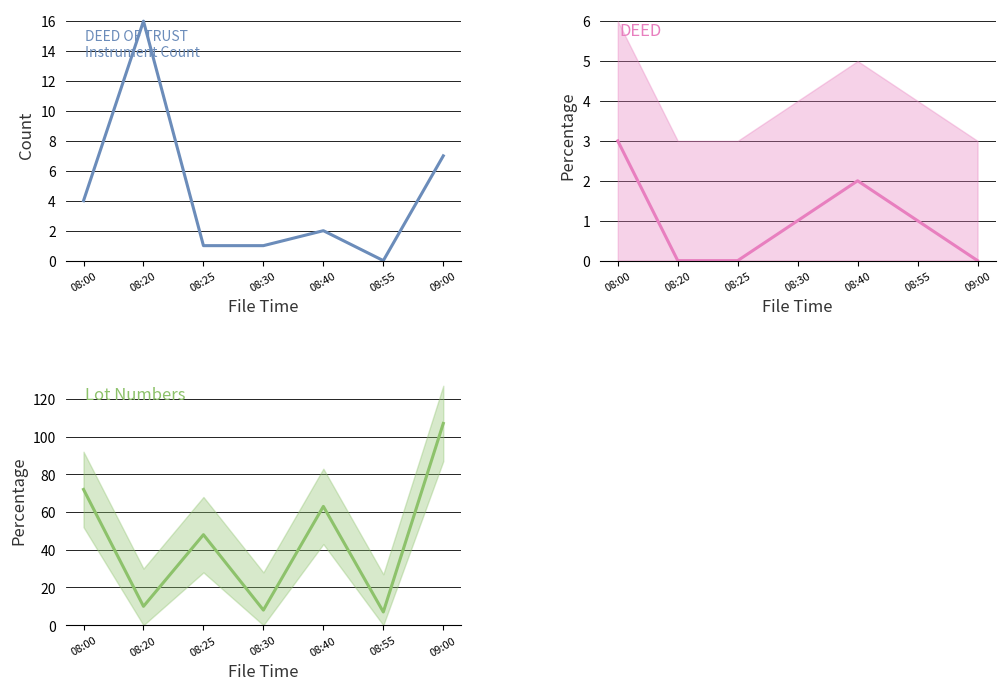

In DEED OF TRUST, how many points are lower than both neighbors (excluding endpoints)?

1